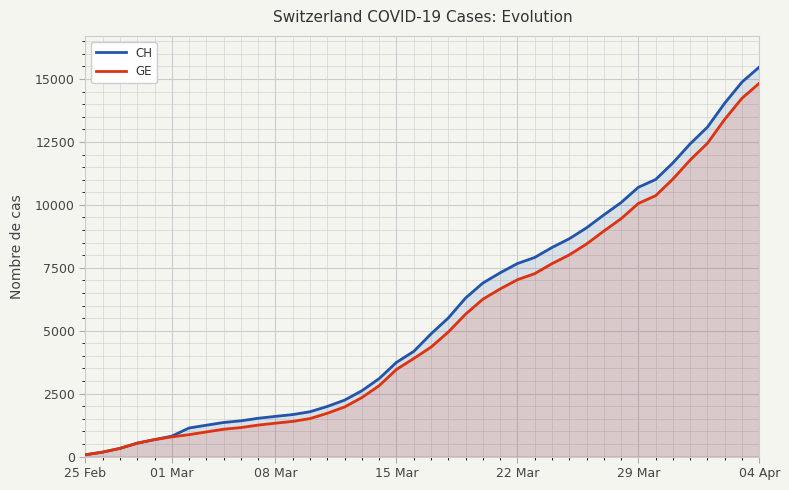

Rank the series at 24 from lowest to highest value.

GE, CH